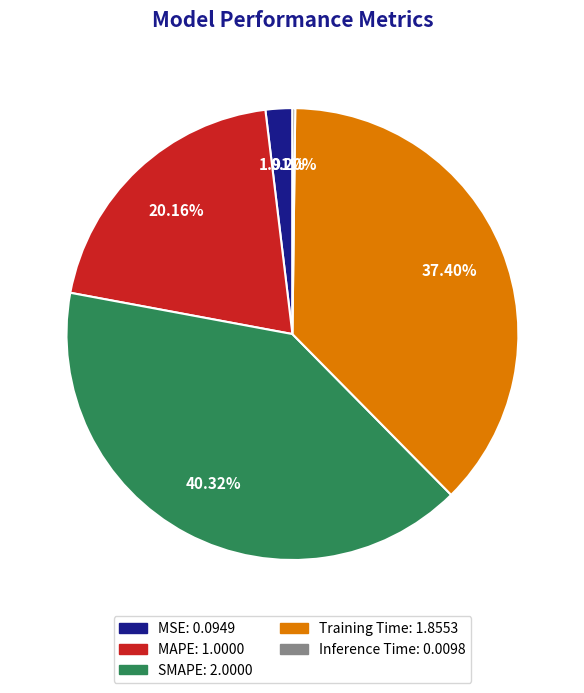

Which has a higher value, Training Time or MAPE?

Training Time